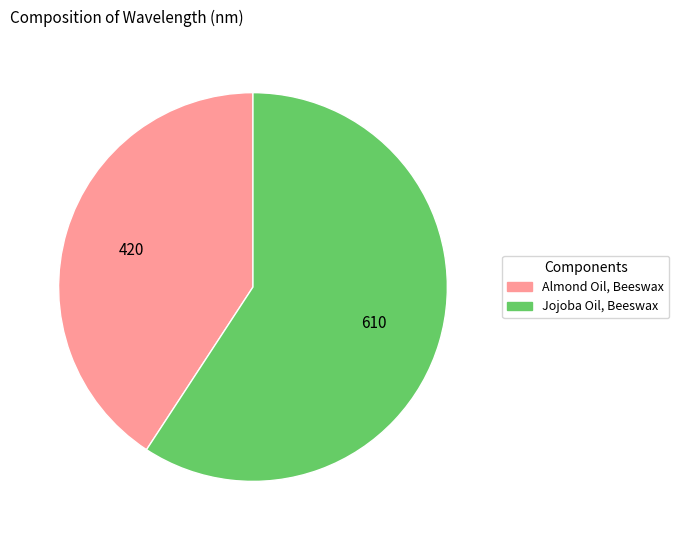

Do Jojoba Oil, Beeswax and Almond Oil, Beeswax together represent more than half of the pie?

Yes